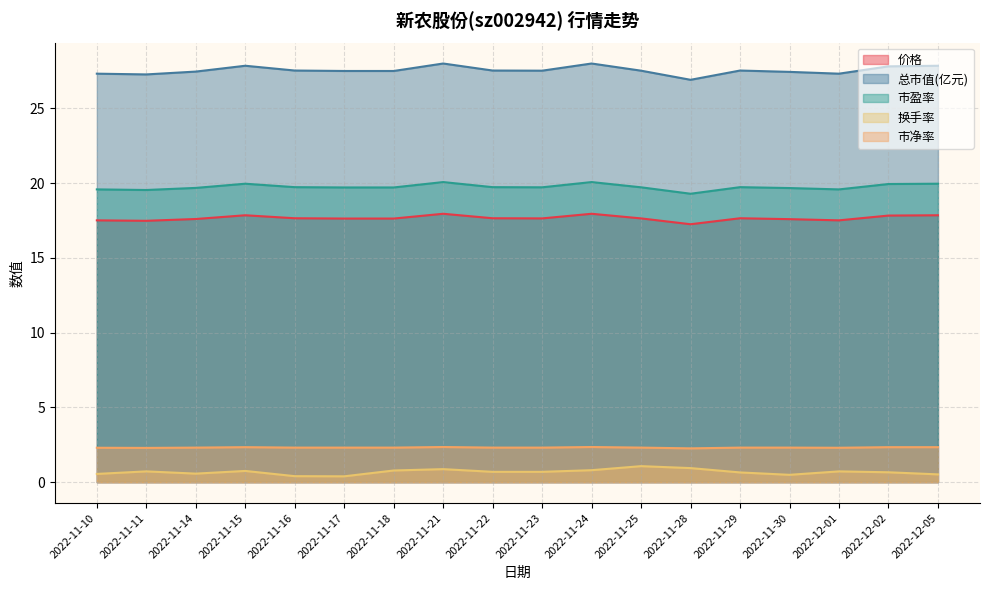

Which series changed the most between 2022-11-14 and 2022-12-05?

总市值(亿元)